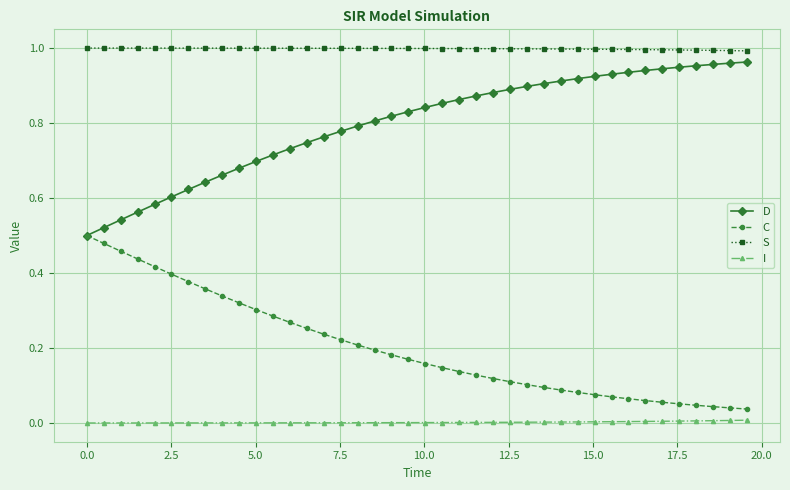

List the series in order of their overall mean, lowest first.

I, C, D, S